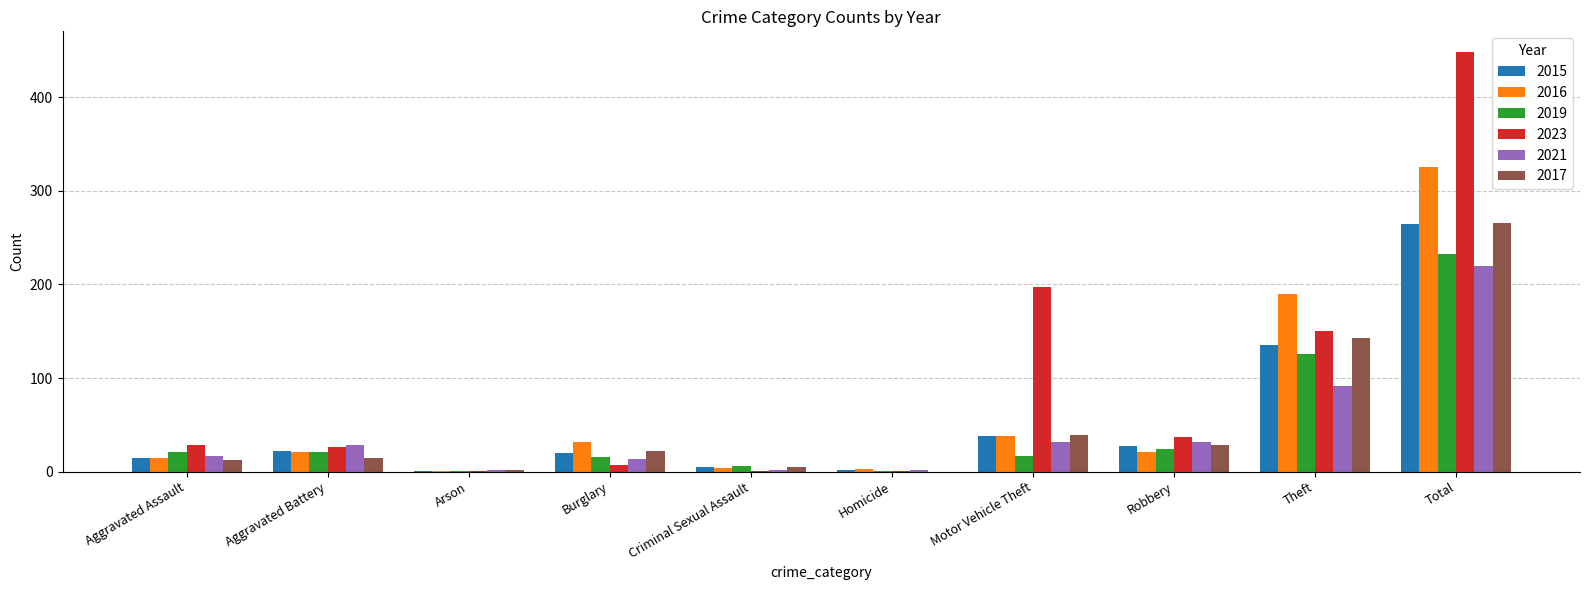

Are the bars horizontal?

No